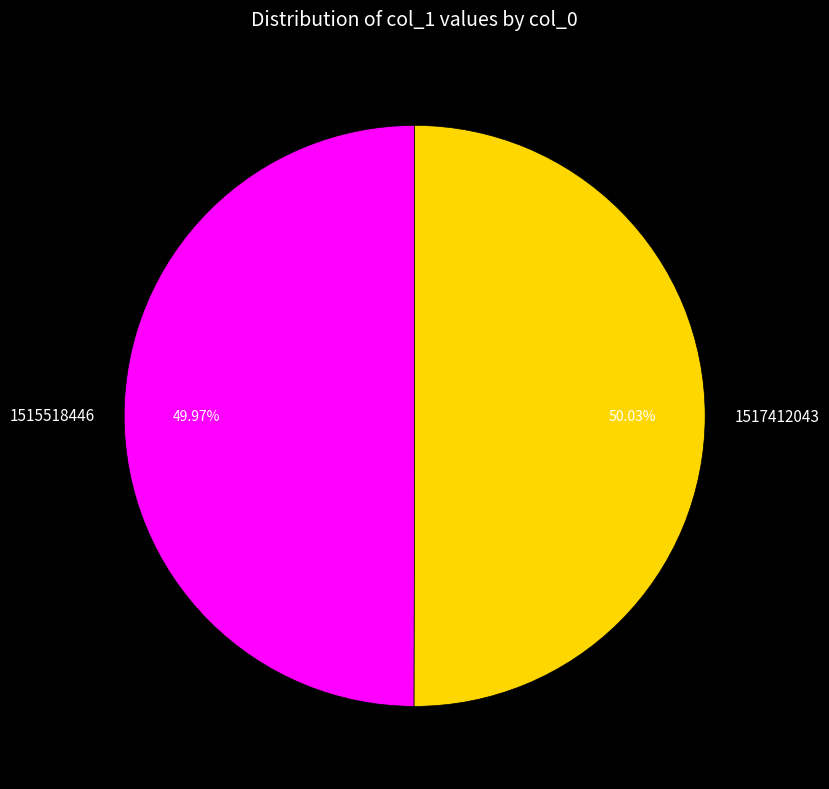

Approximately how many times larger is the value at 1515518446 compared to 1517412043?

1.0